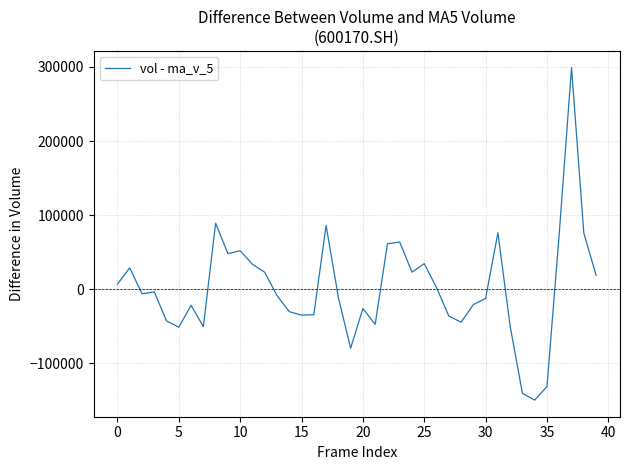

What is the difference between the maximum and minimum values?

448998.6